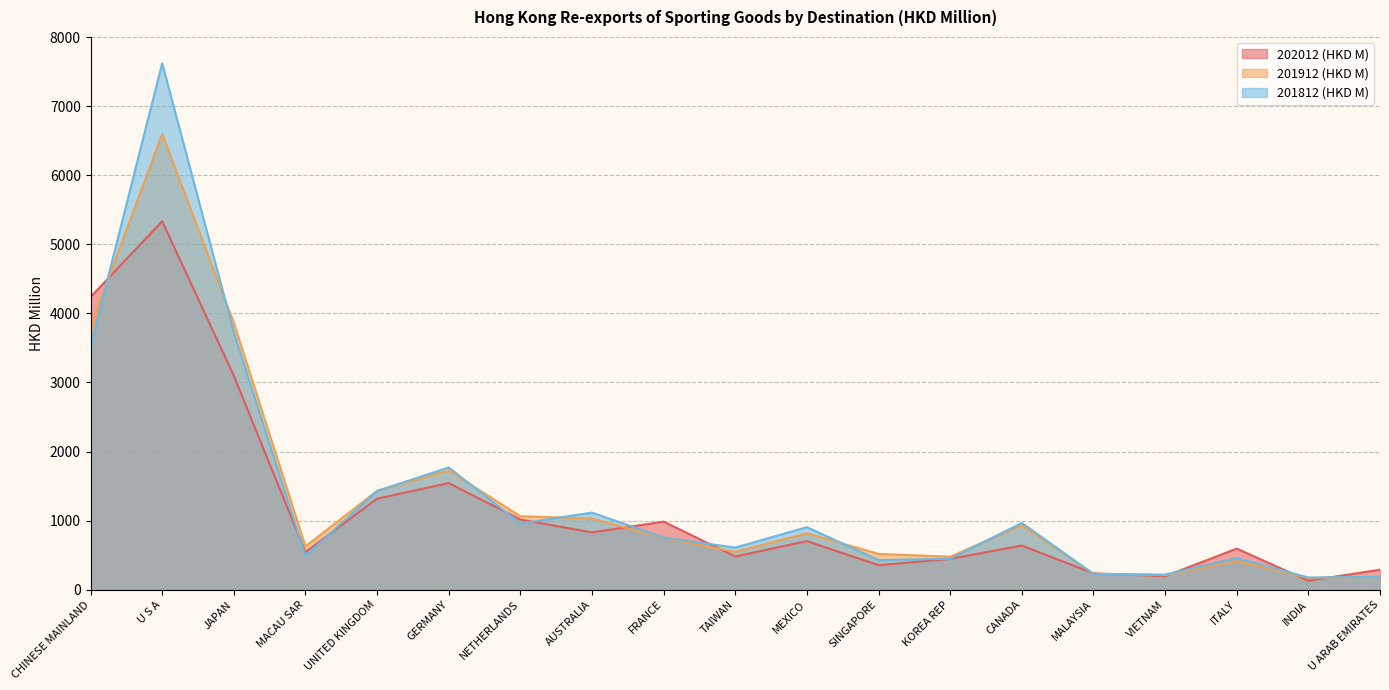

Between MACAU SAR and UNITED KINGDOM, which is larger?

UNITED KINGDOM